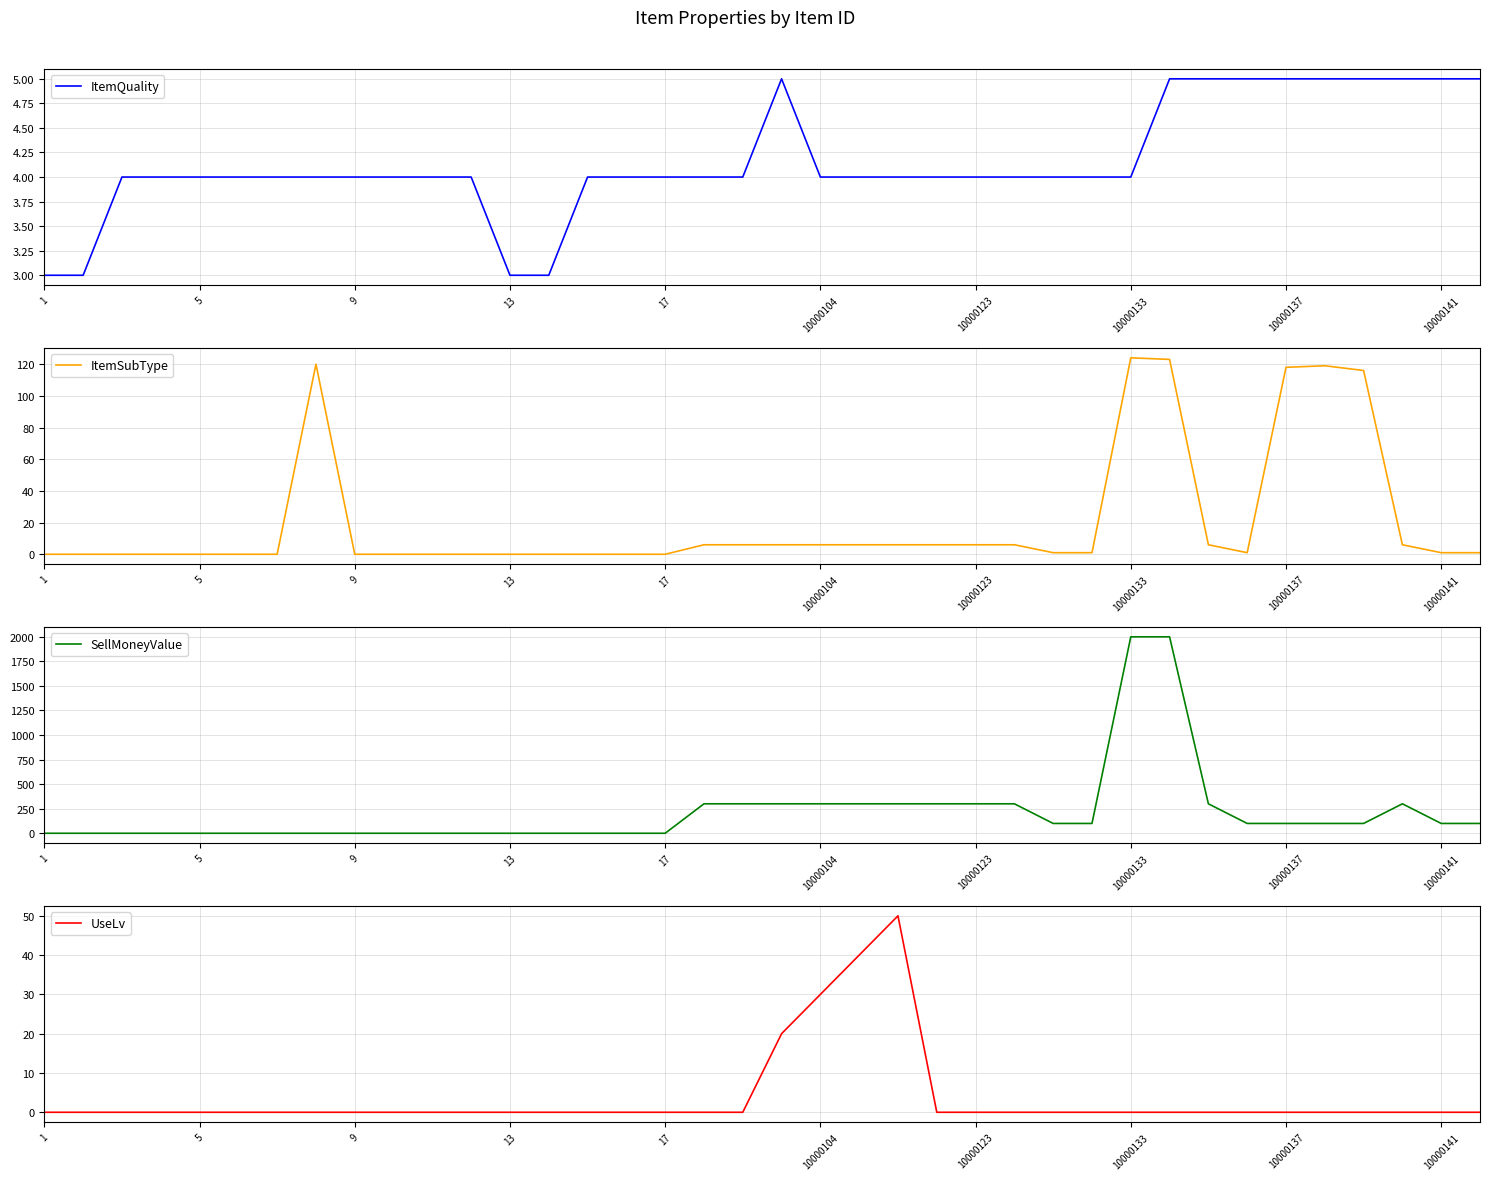

Rank the series by their maximum value, from highest to lowest.

SellMoneyValue, ItemSubType, UseLv, ItemQuality